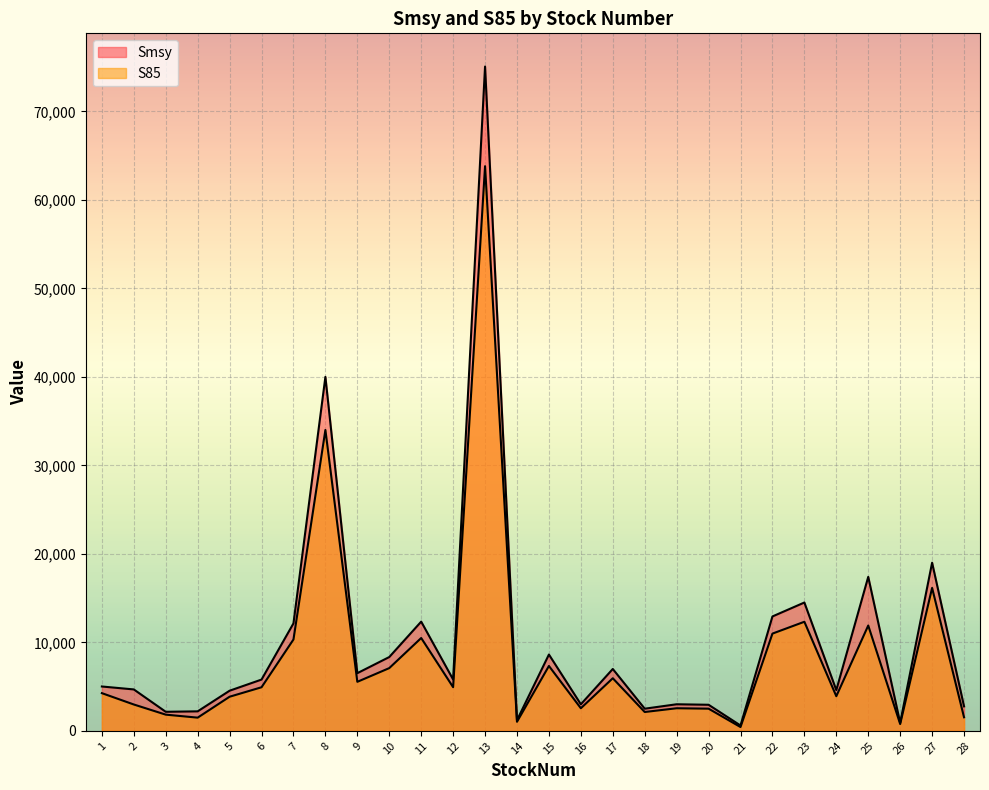

What is the maximum value shown in the chart?

75072.3